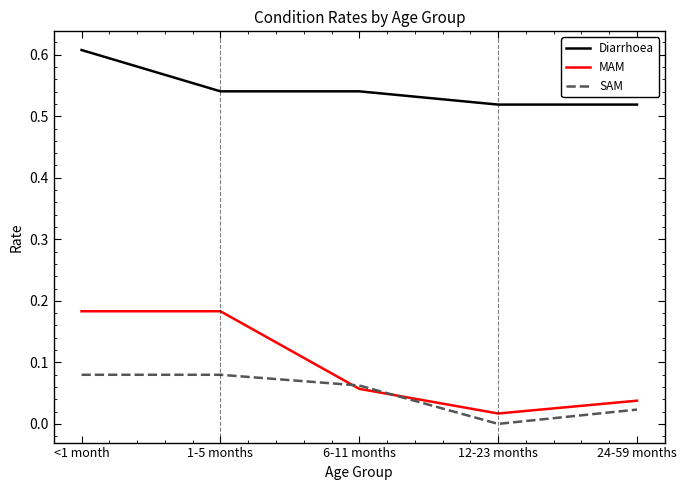

True or false: Diarrhoea and MAM intersect in this chart.

False